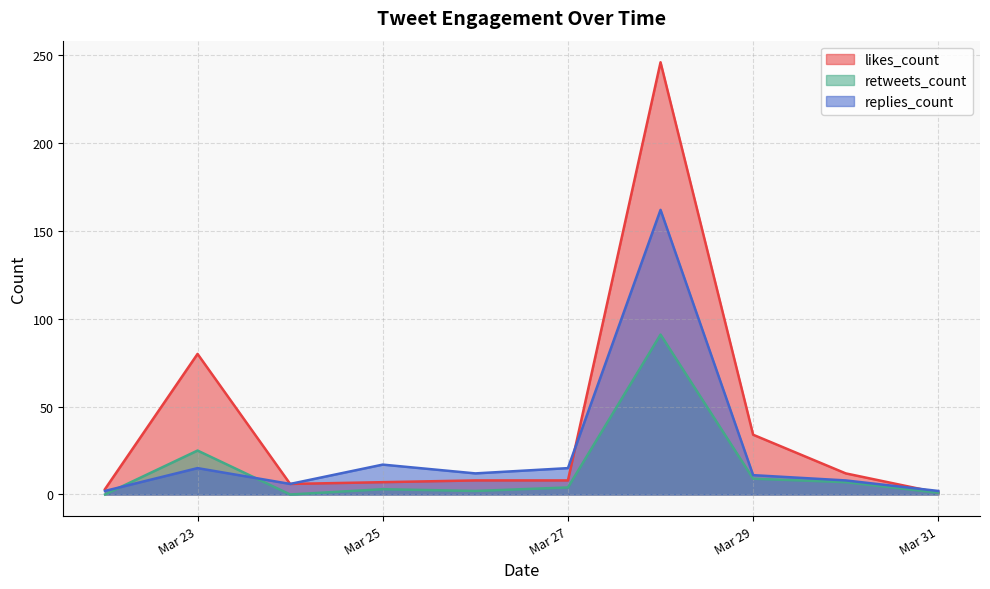

What is the difference between the highest and lowest values at 2019-03-31?

2